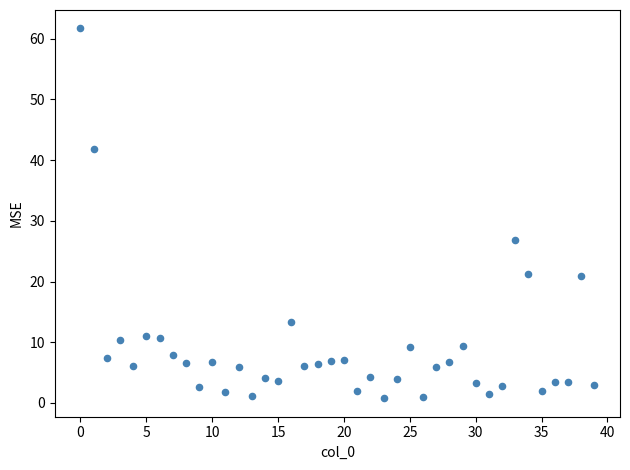

What is the range of Y values (max minus min)?

60.9